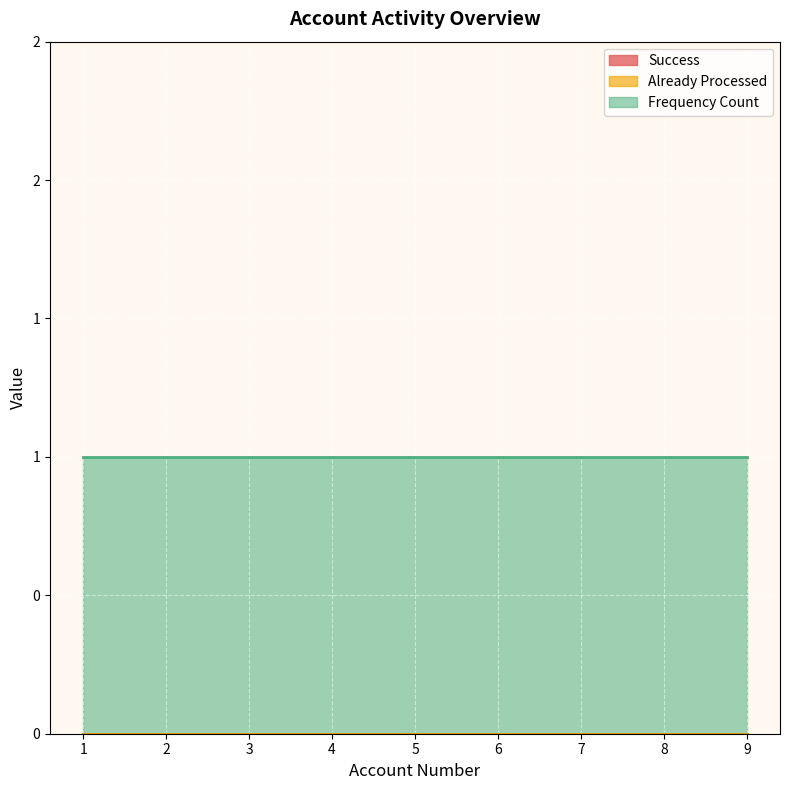

True or false: Already Processed has more than 2 points higher than both neighbors.

False